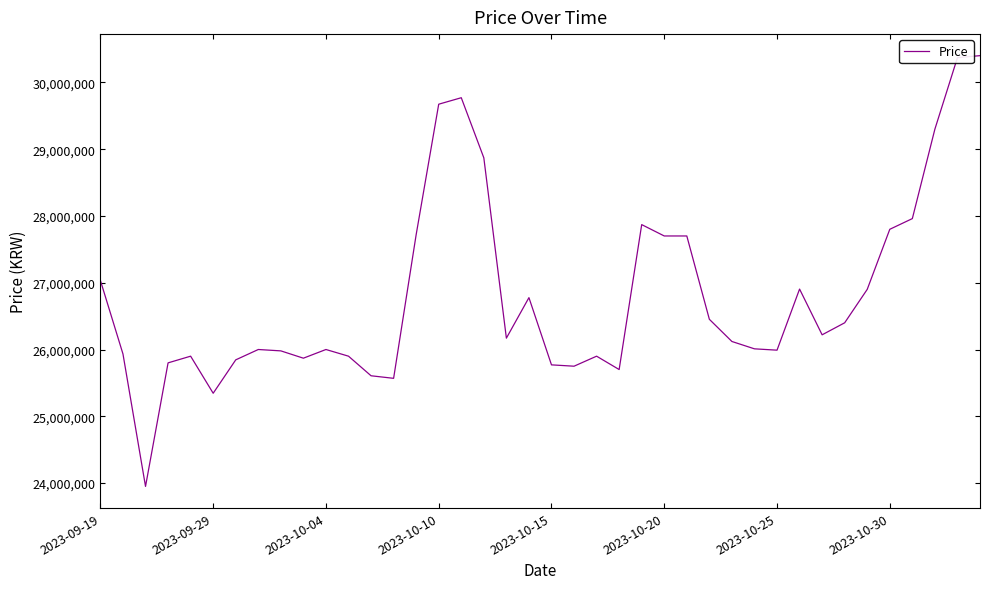

What is the difference between the maximum and minimum values?

6449990